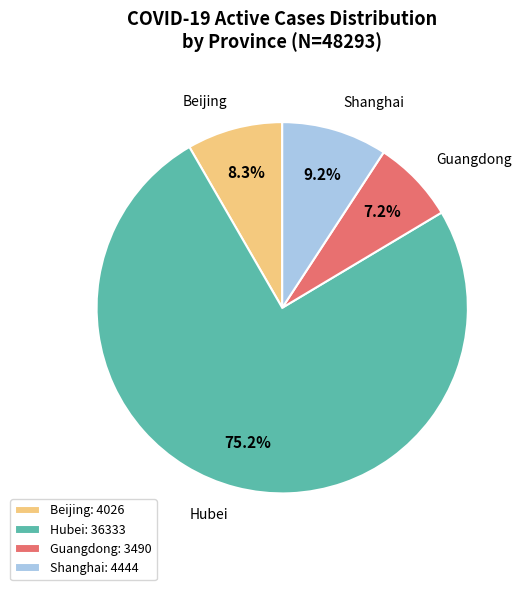

What percentage do Beijing: 4026 and Shanghai: 4444 together represent?

17.5%